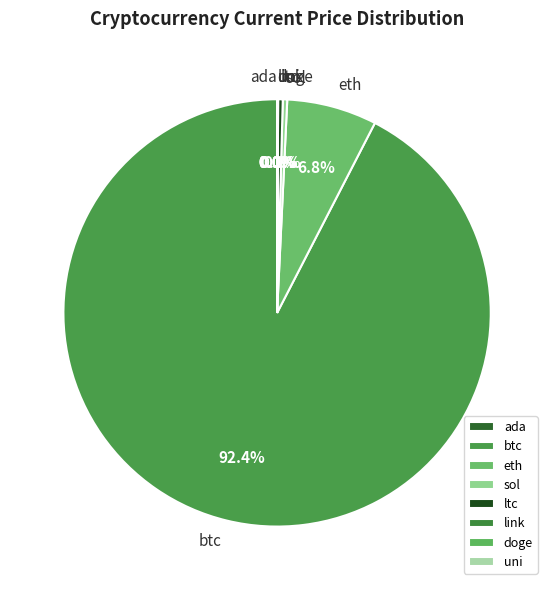

What percentage is NOT represented by sol?

99.7%